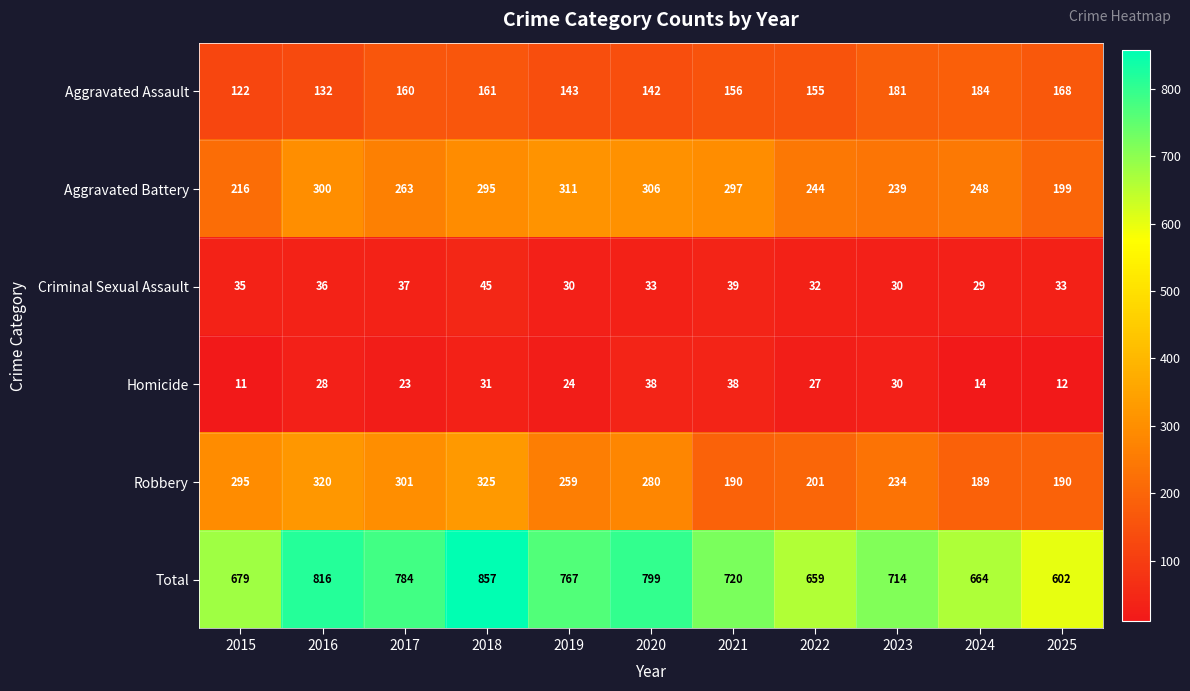

Rank the series at 2015 from highest to lowest value.

Total, Robbery, Aggravated Battery, Aggravated Assault, Criminal Sexual Assault, Homicide